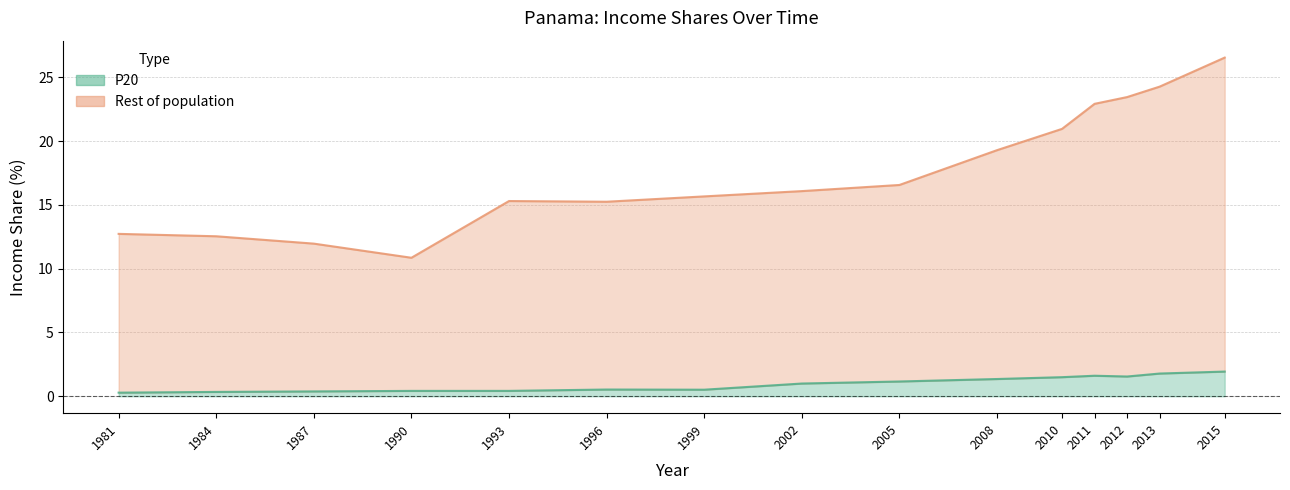

Is it true that P20 equals 0.6 at 1990?

False